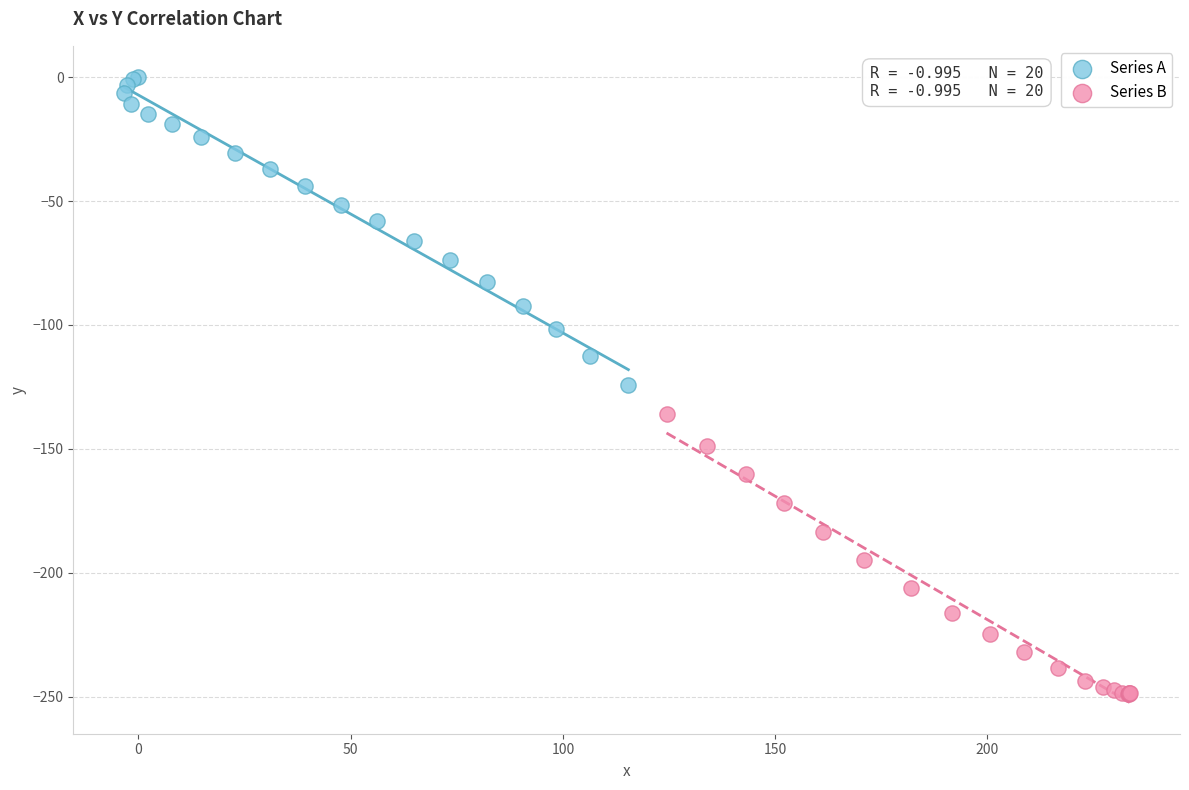

Which series reaches the minimum Y coordinate?

Series B